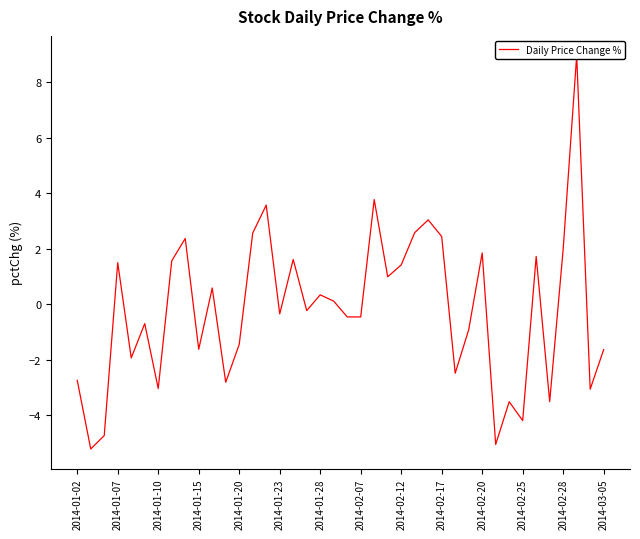

How many points are higher than both their immediate neighbors (excluding endpoints)?

13